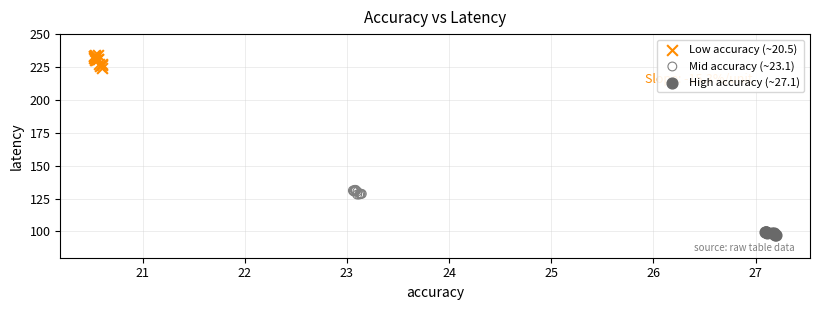

Which series has the largest Y range (max minus min)?

Low accuracy (~20.5)